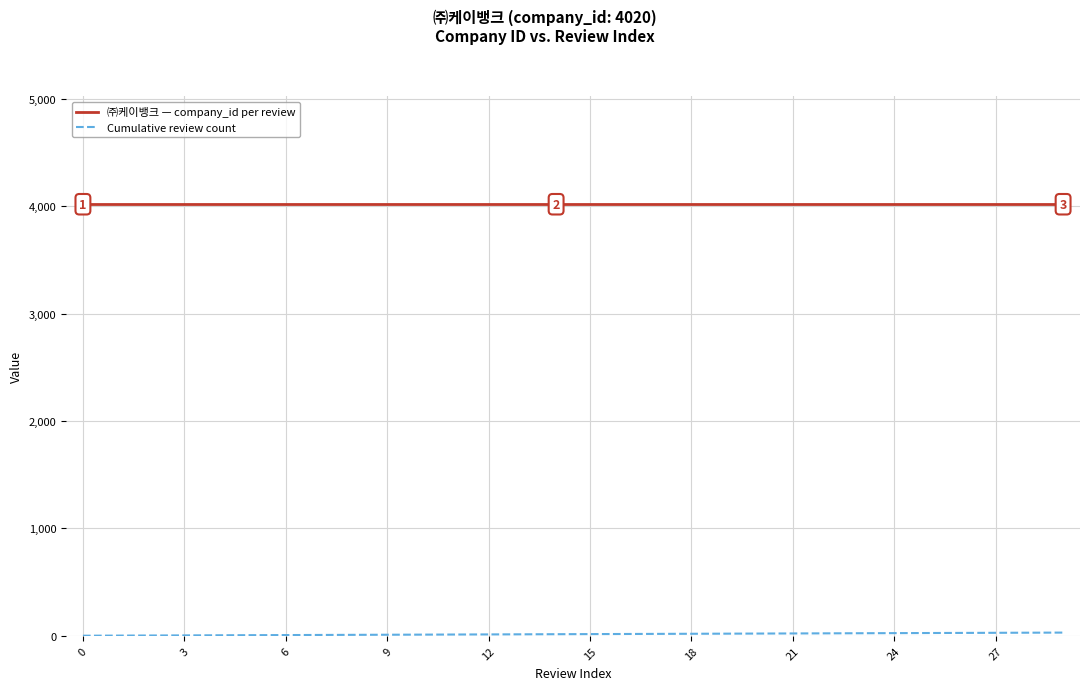

What is the maximum value shown in the chart?

4020